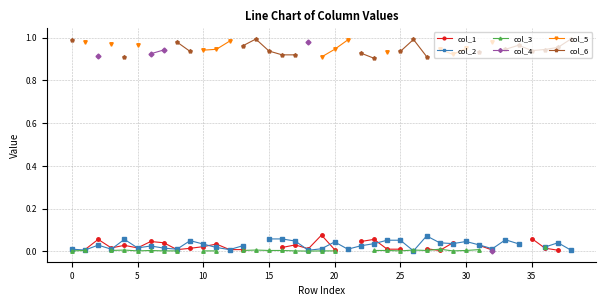

What is the spread (max minus min) of values at 25?

0.9